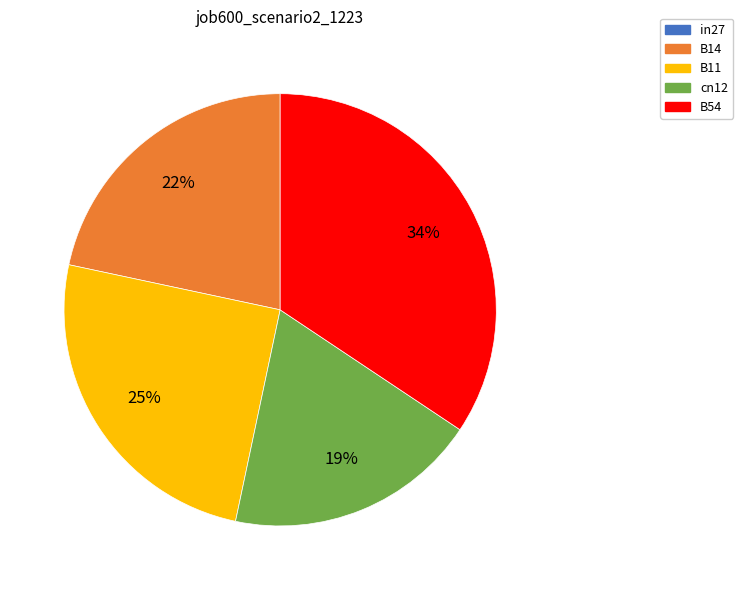

To the nearest percent, what is the combined percentage of B14 and cn12?

41%